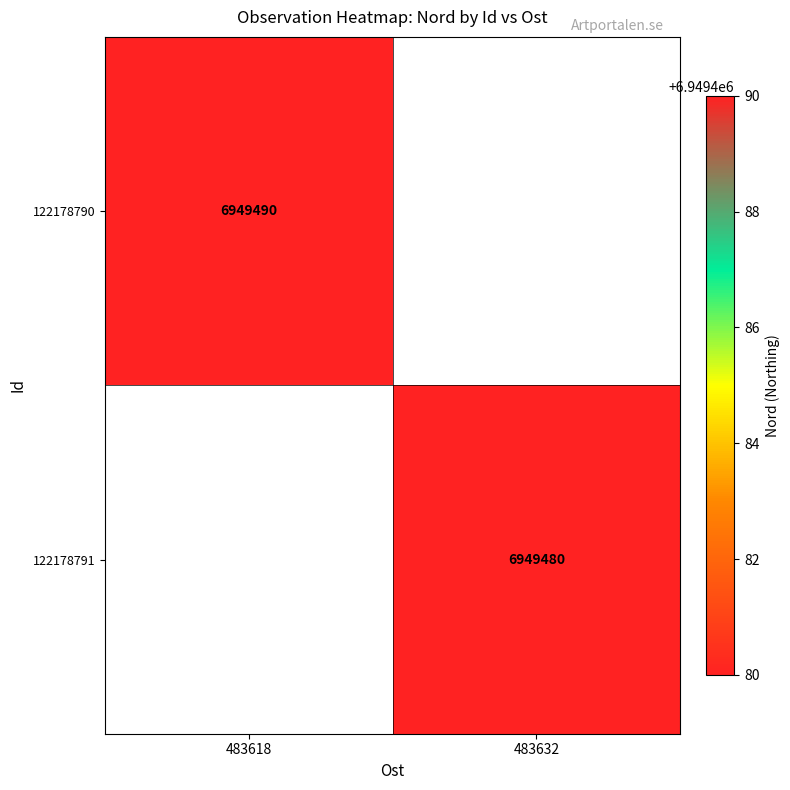

At which category does the chart reach its peak across all series?

483618